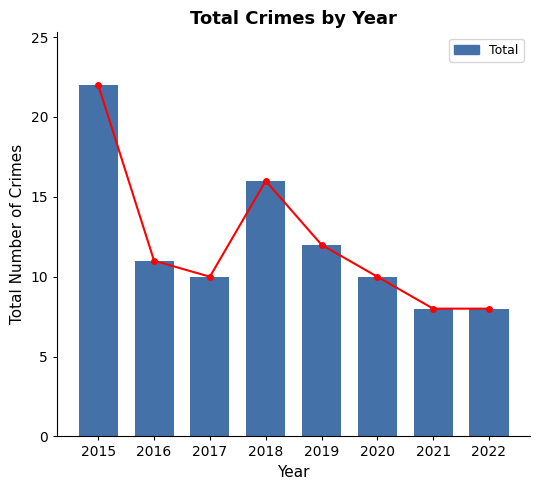

Rank the categories by value from lowest to highest.

2021, 2022, 2017, 2020, 2016, 2019, 2018, 2015